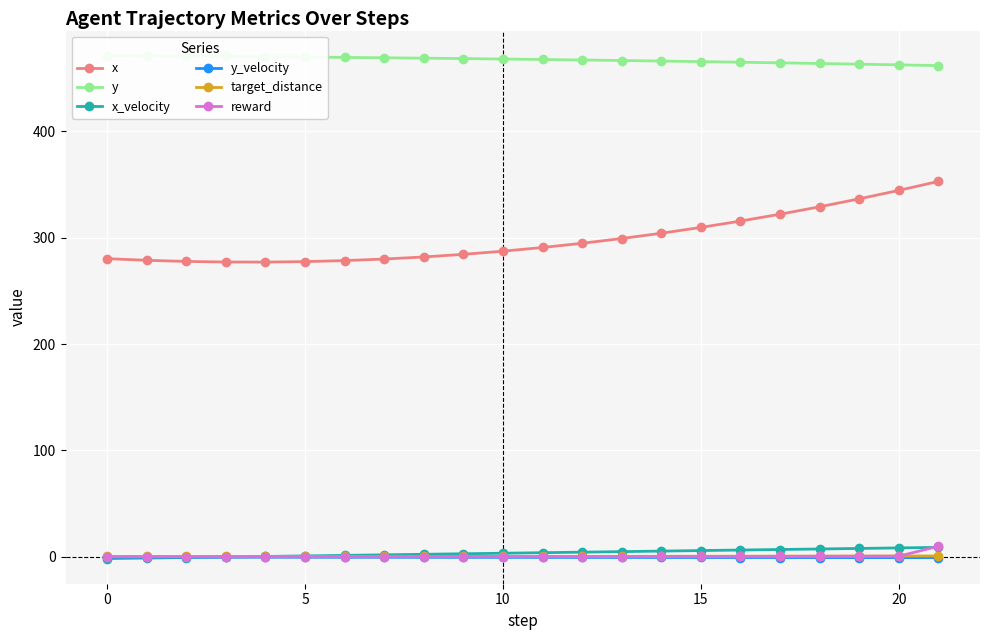

How many series are shown in this chart?

6